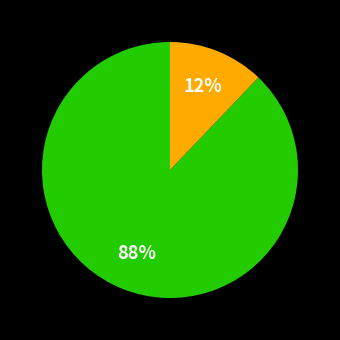

To the nearest percent, what is the difference between the largest and smallest slice percentages?

76%